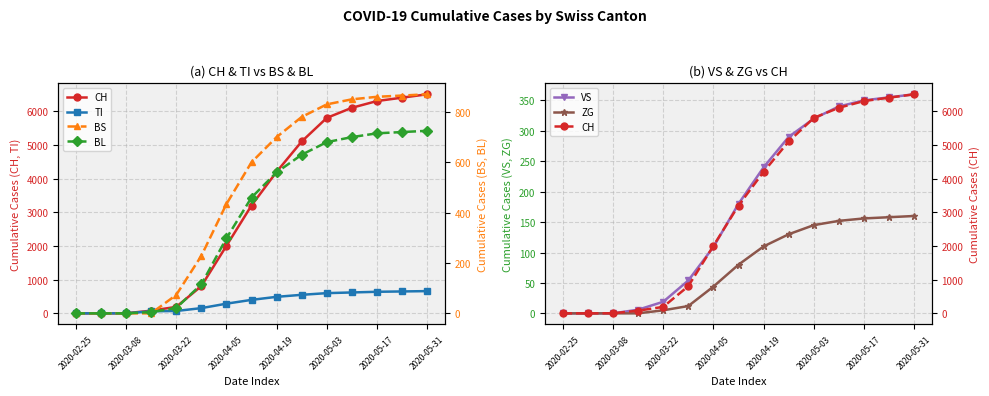

After their last crossing, which series has the higher values: VS or BS?

BS